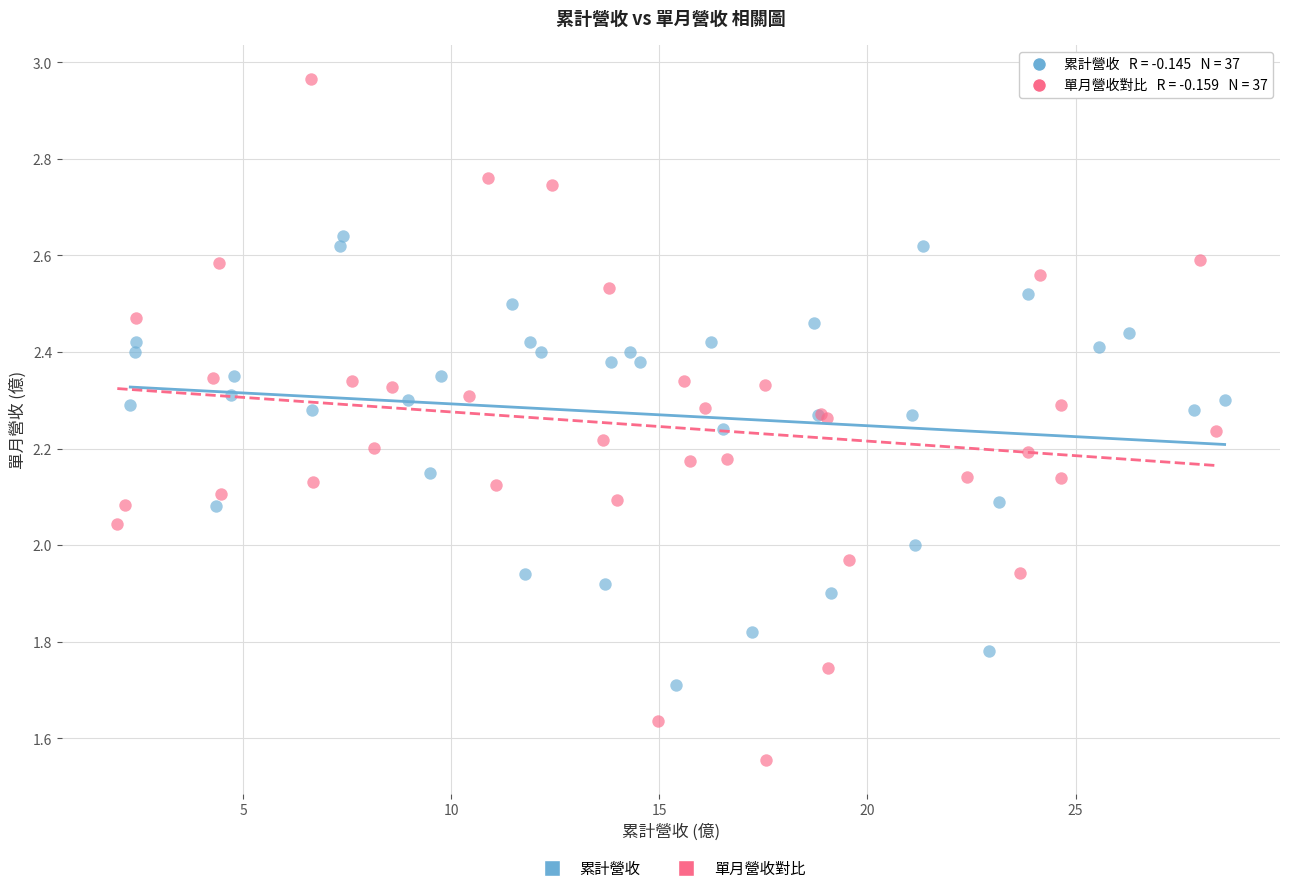

Which series contains the highest Y value?

單月營收對比